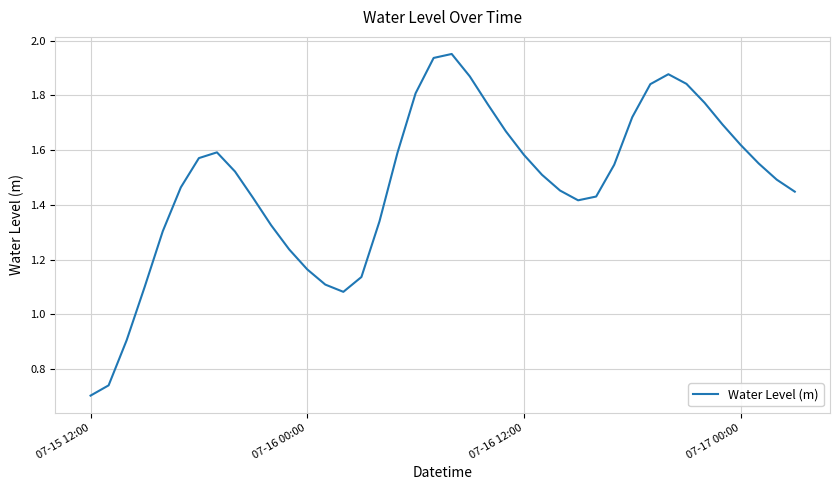

How many interior local peaks (higher than both neighbors) does the data have?

3